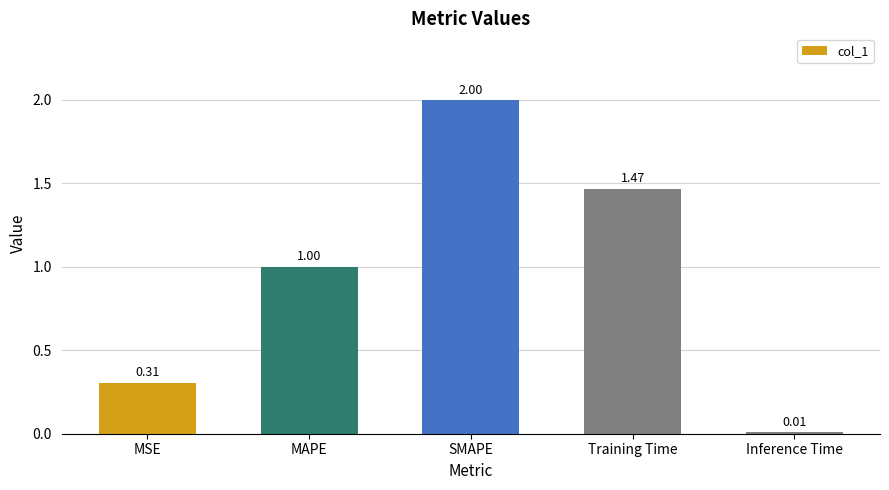

The chart shows a value of 0.2 at MSE. True or false?

False